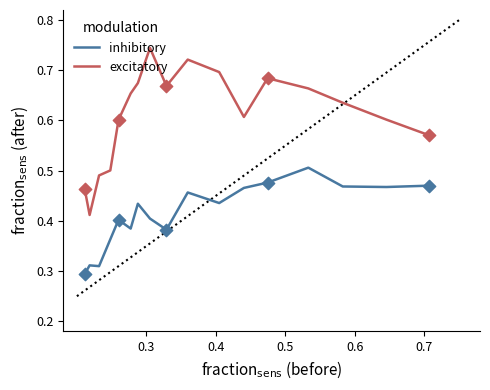

What are all the series names shown in the legend?

inhibitory, excitatory